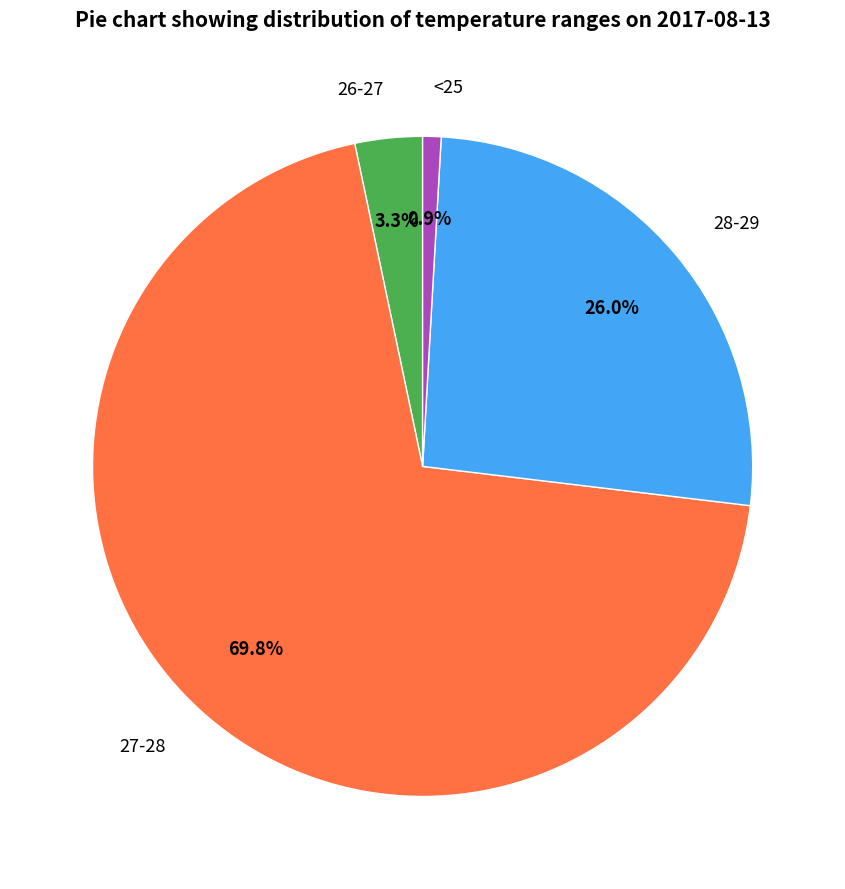

What percentage is the 28-29 slice, to the nearest percent?

26%